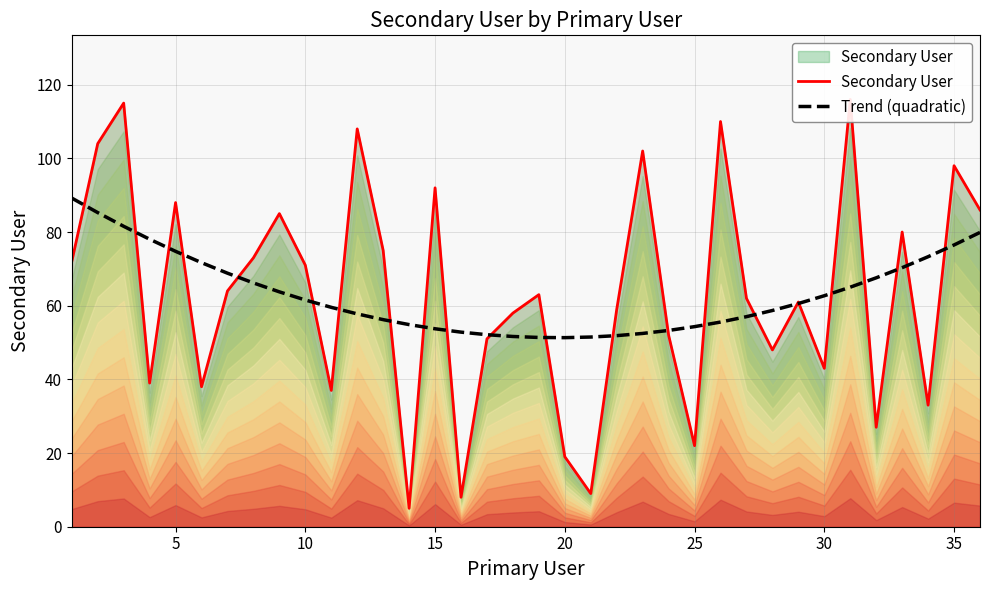

What is the minimum value for Trend (quadratic)?

51.3